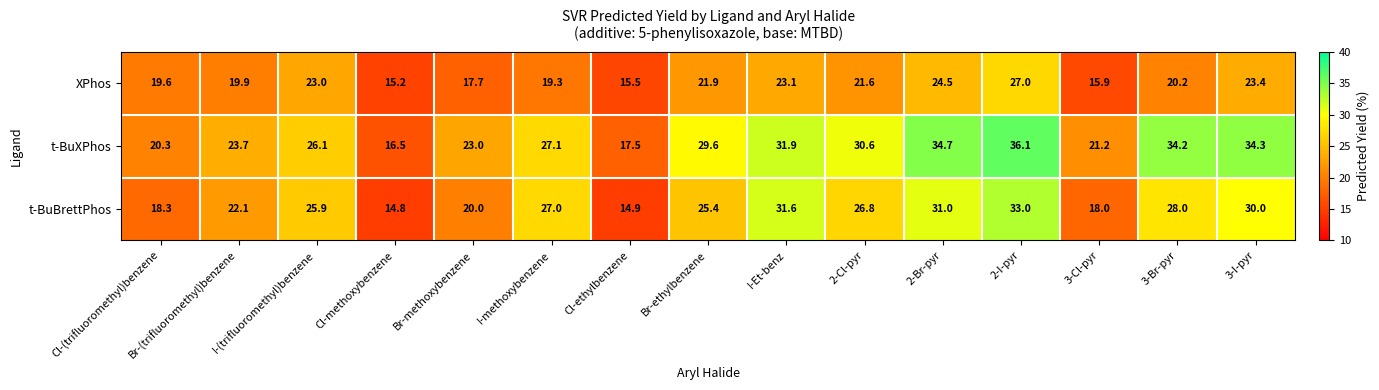

What is the average value of the t-BuXPhos series?

27.1